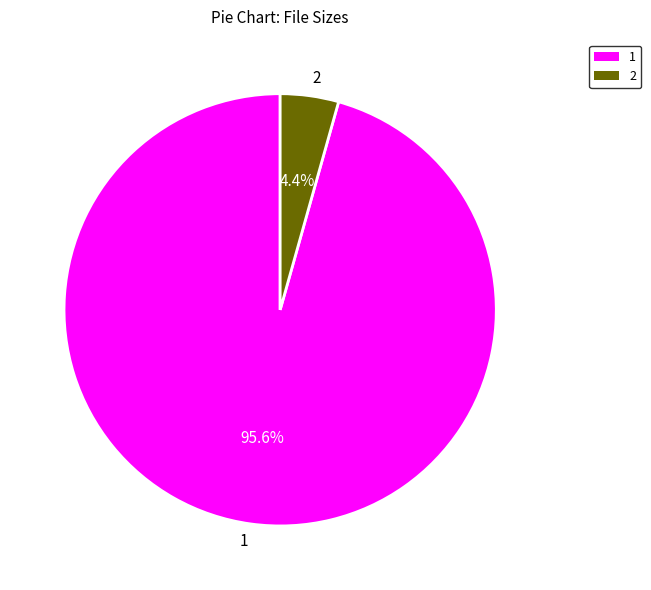

Which category accounts for the majority?

1